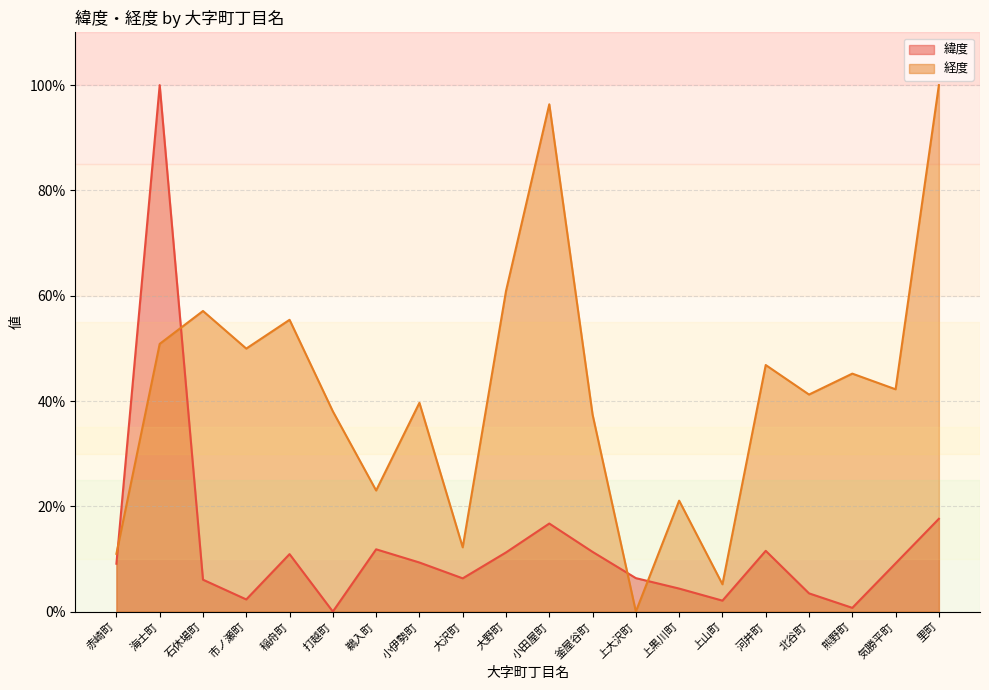

Reading left to right, what are all the values shown in this chart?

緯度: 赤崎町=9.1	海士町=100.0	石休場町=6.1	市ノ瀬町=2.3	稲舟町=10.9	打越町=0.0	鵜入町=11.8	小伊勢町=9.3	大沢町=6.3	大野町=11.2	小田屋町=16.7	釜屋谷町=11.3	上大沢町=6.4	上黒川町=4.4	上山町=2.1	河井町=11.5	北谷町=3.5	熊野町=0.7	気勝平町=9.2	里町=17.6
経度: 赤崎町=11.0	海士町=50.9	石休場町=57.1	市ノ瀬町=50.0	稲舟町=55.4	打越町=38.0	鵜入町=23.0	小伊勢町=39.7	大沢町=12.2	大野町=60.9	小田屋町=96.4	釜屋谷町=37.4	上大沢町=0.0	上黒川町=21.1	上山町=5.2	河井町=46.8	北谷町=41.2	熊野町=45.2	気勝平町=42.2	里町=100.0